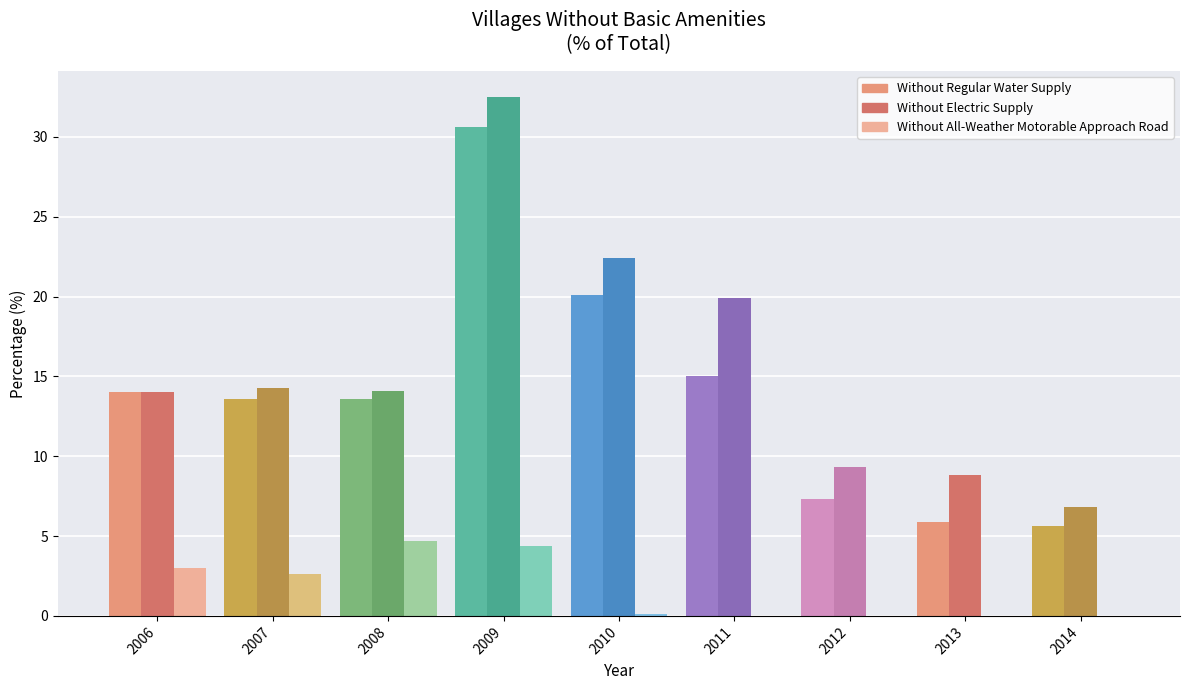

What are all the series names shown in the legend?

Without Regular Water Supply, Without Electric Supply, Without All-Weather Motorable Approach Road